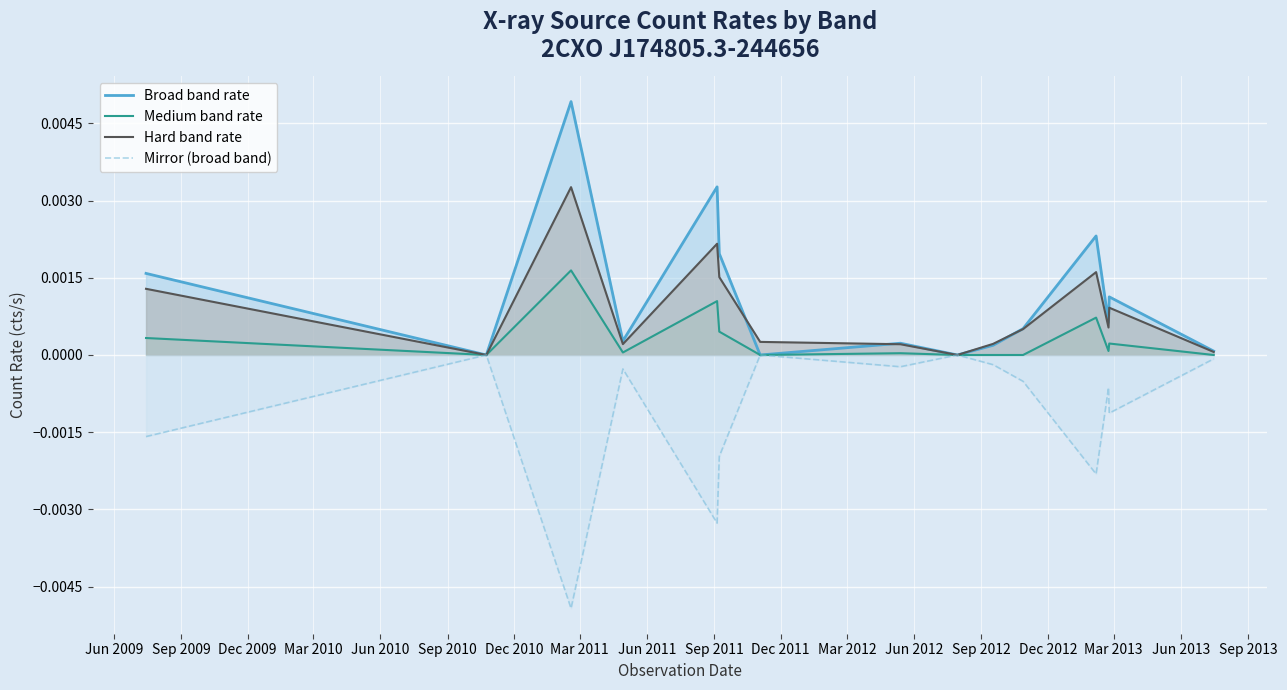

True or false: Hard band rate and Medium band rate cross at least once.

False